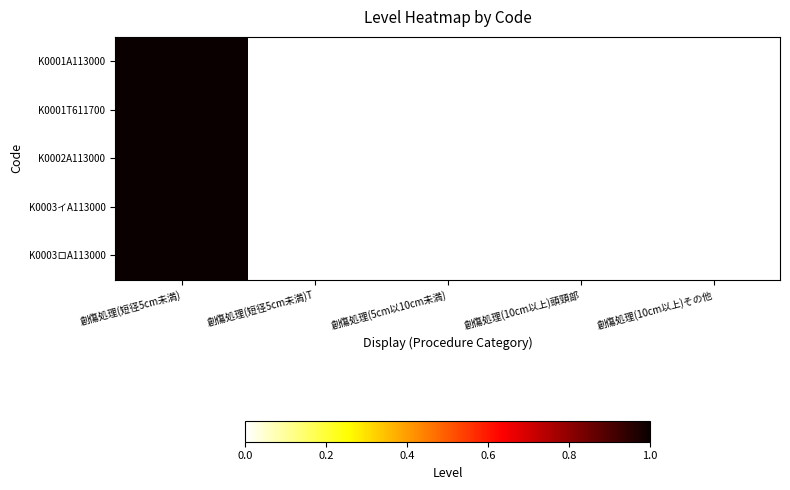

Count the number of data series in this chart.

5